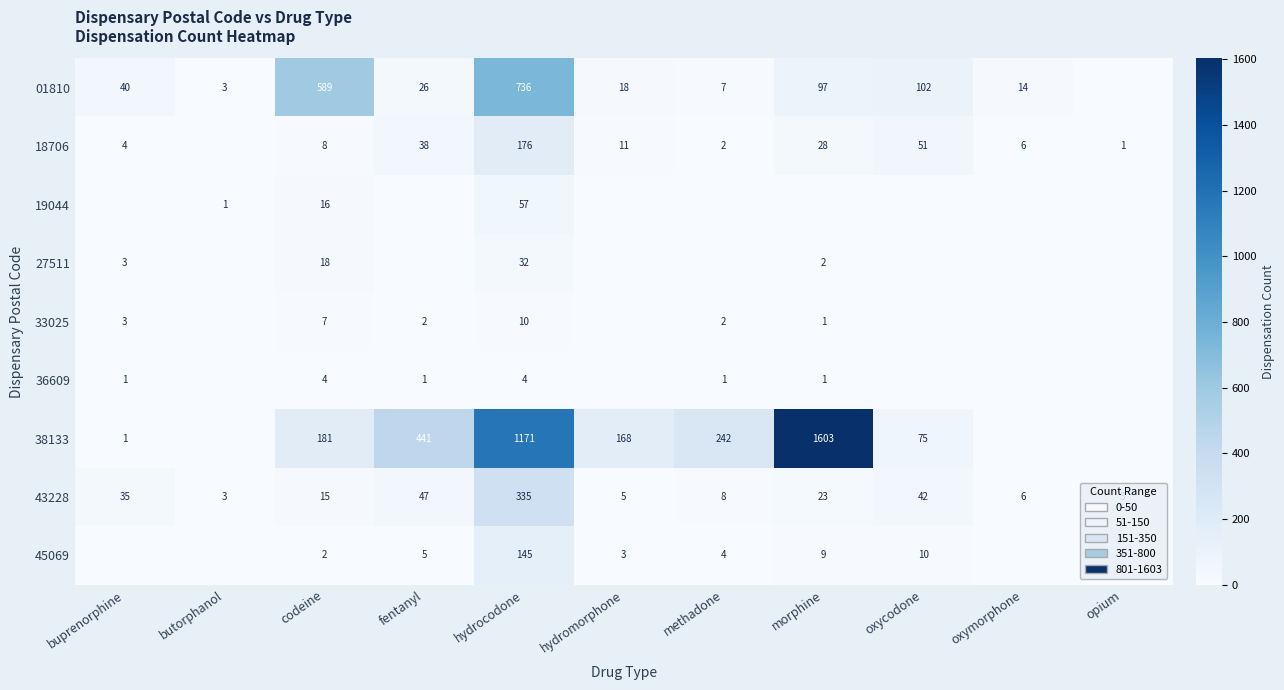

Is the value of 18706 at opium greater than the value of 43228 at hydromorphone?

No